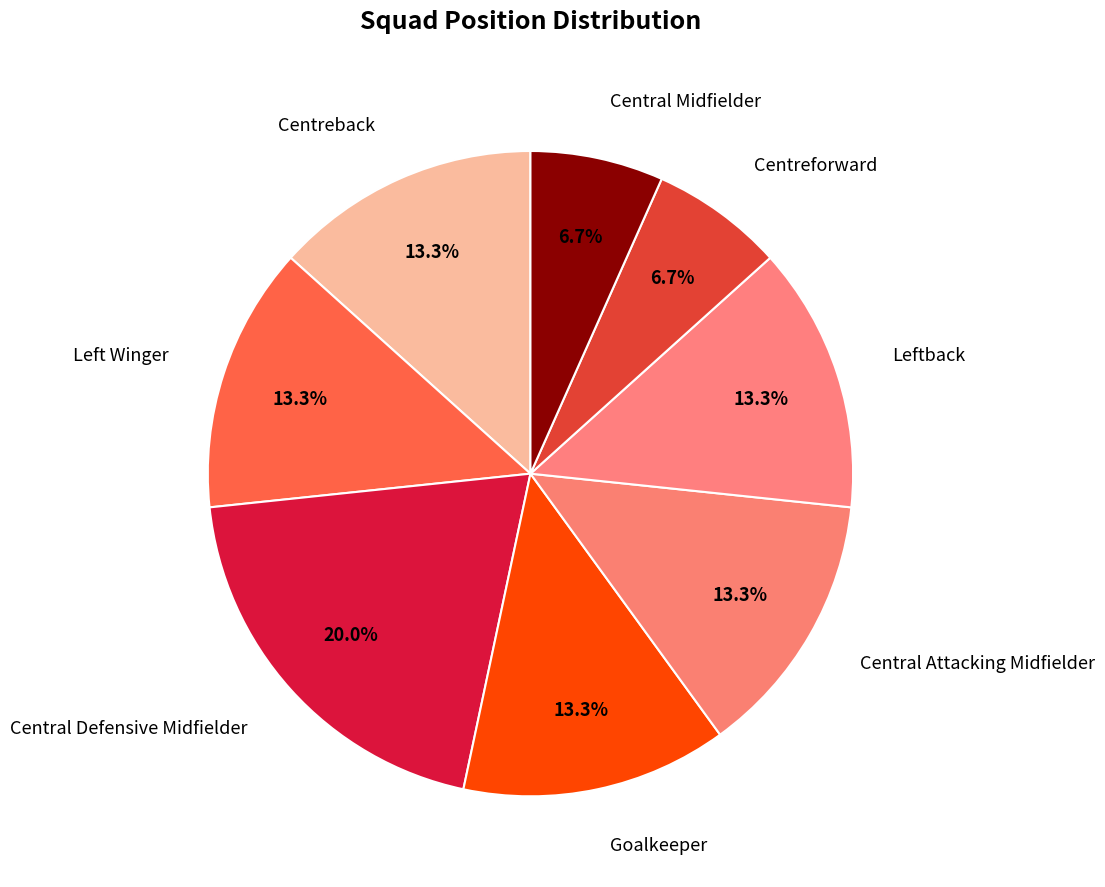

Rank the categories by value from highest to lowest.

Central Defensive Midfielder, Centreback, Left Winger, Goalkeeper, Central Attacking Midfielder, Leftback, Centreforward, Central Midfielder